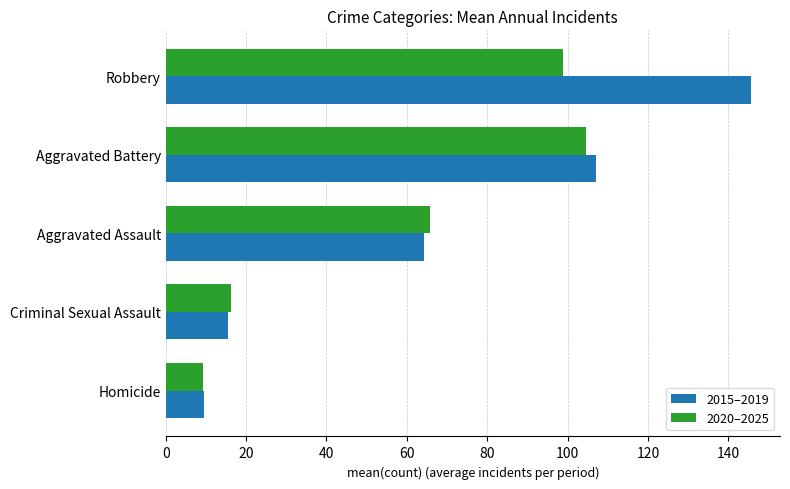

Where is 2015–2019 nearest to the value 77?

Aggravated Assault